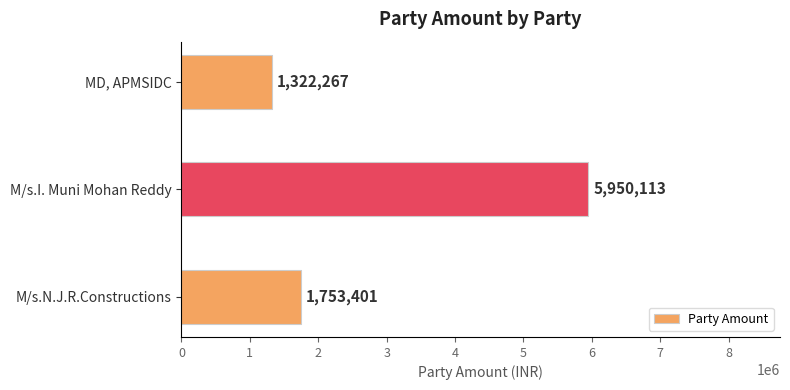

How many bars are there in total?

3